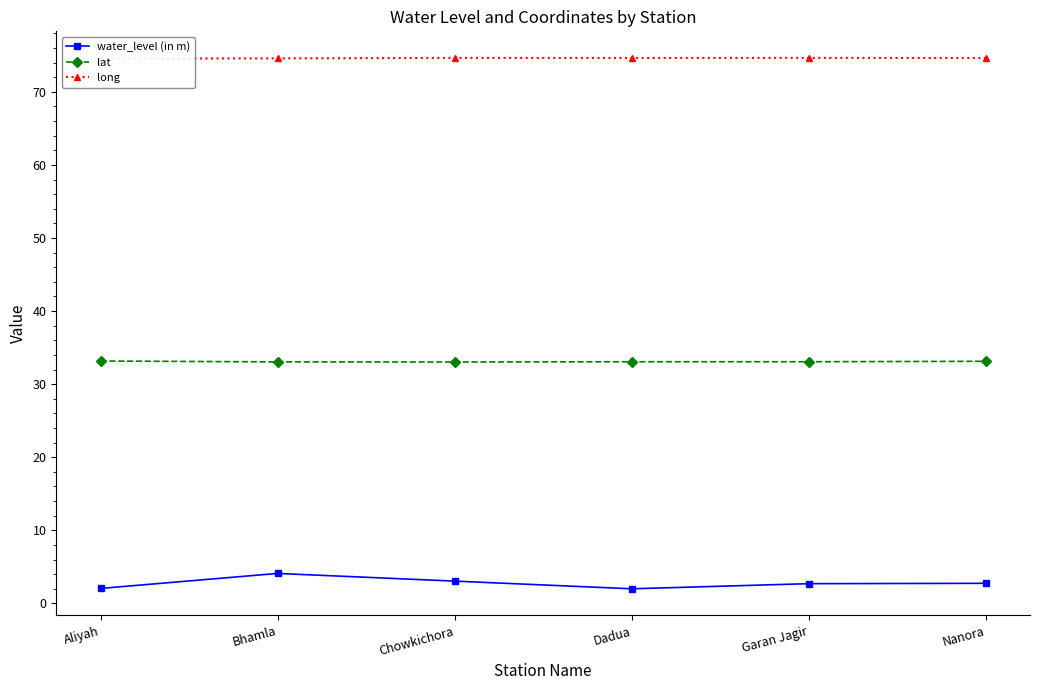

List the labels in order of water_level (in m) value, largest first.

Bhamla, Chowkichora, Nanora, Garan Jagir, Aliyah, Dadua